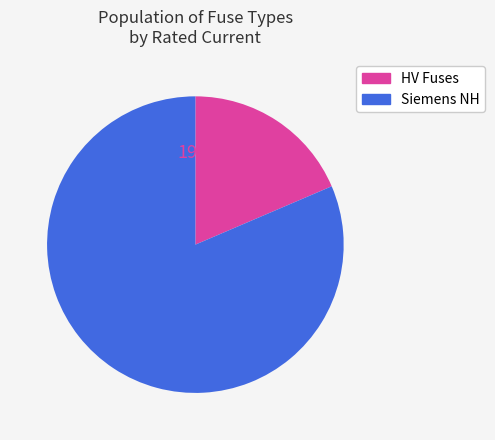

Is there a majority slice in this chart?

Yes